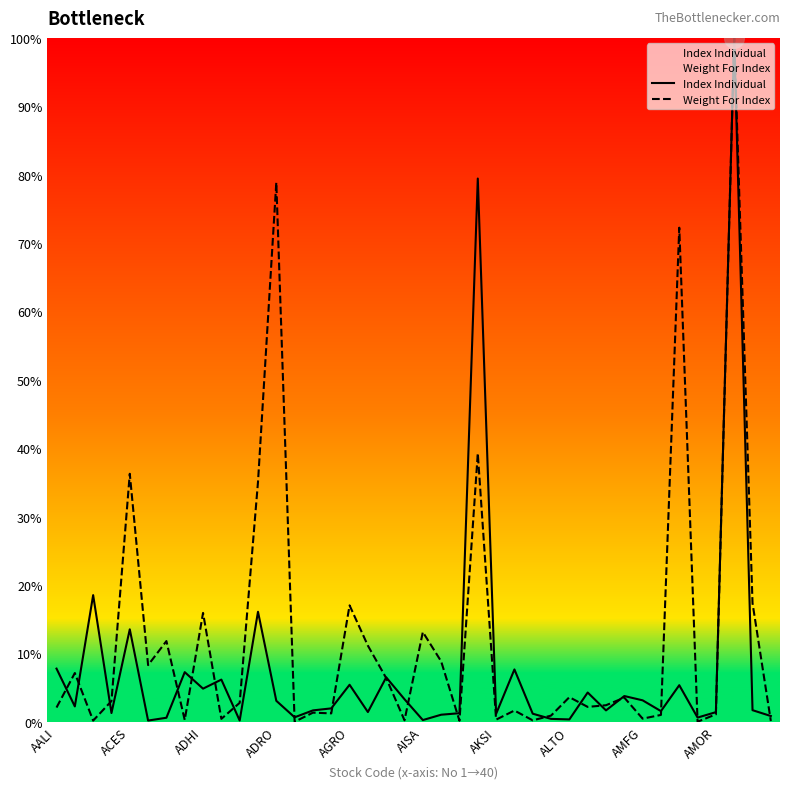

At how many categories does at least one series exceed 60?

4